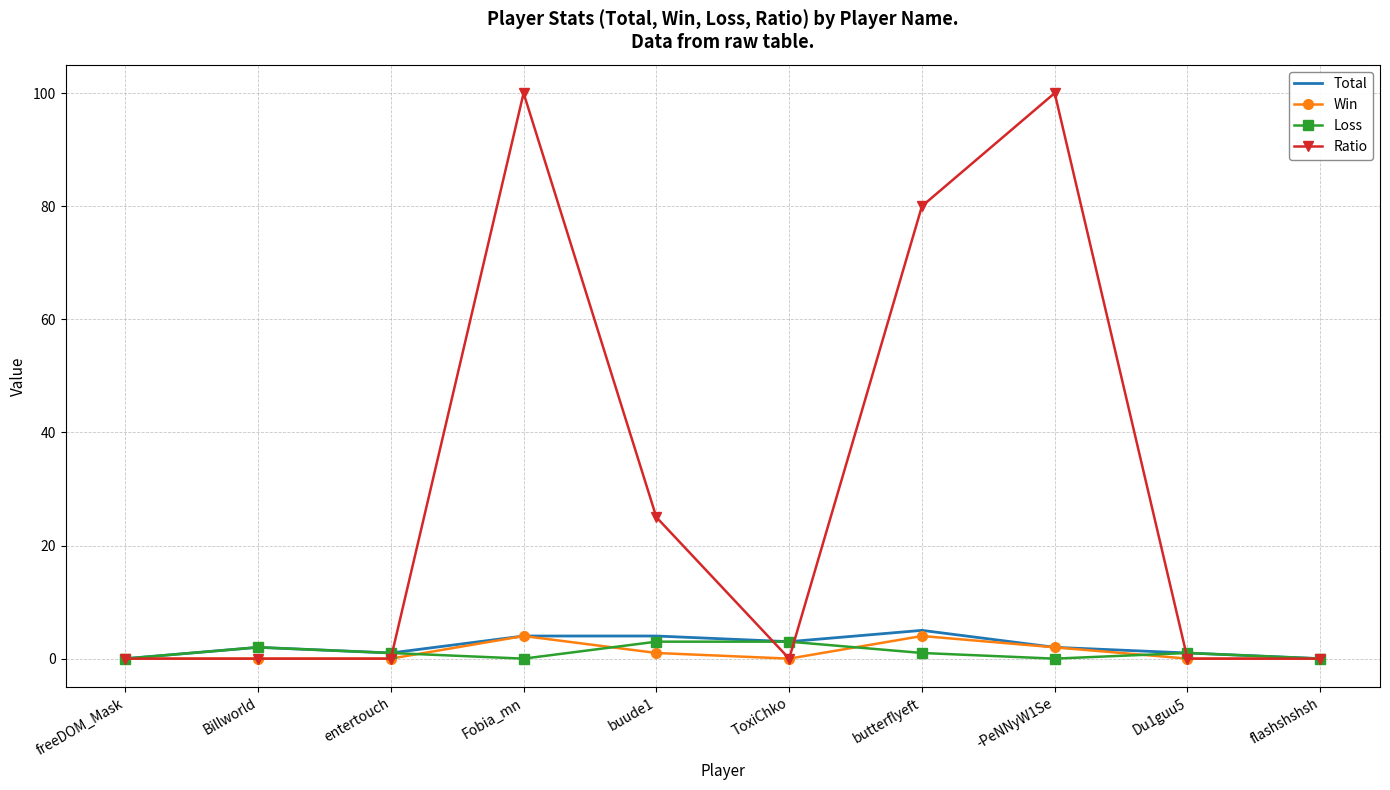

Which series has the largest total across all categories?

Ratio